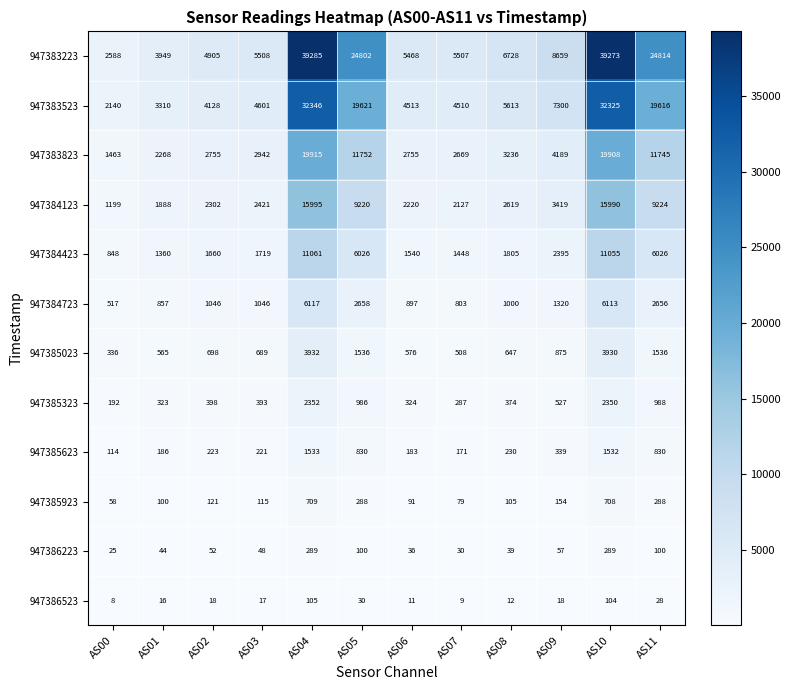

Which label corresponds to the largest value in the chart?

AS04